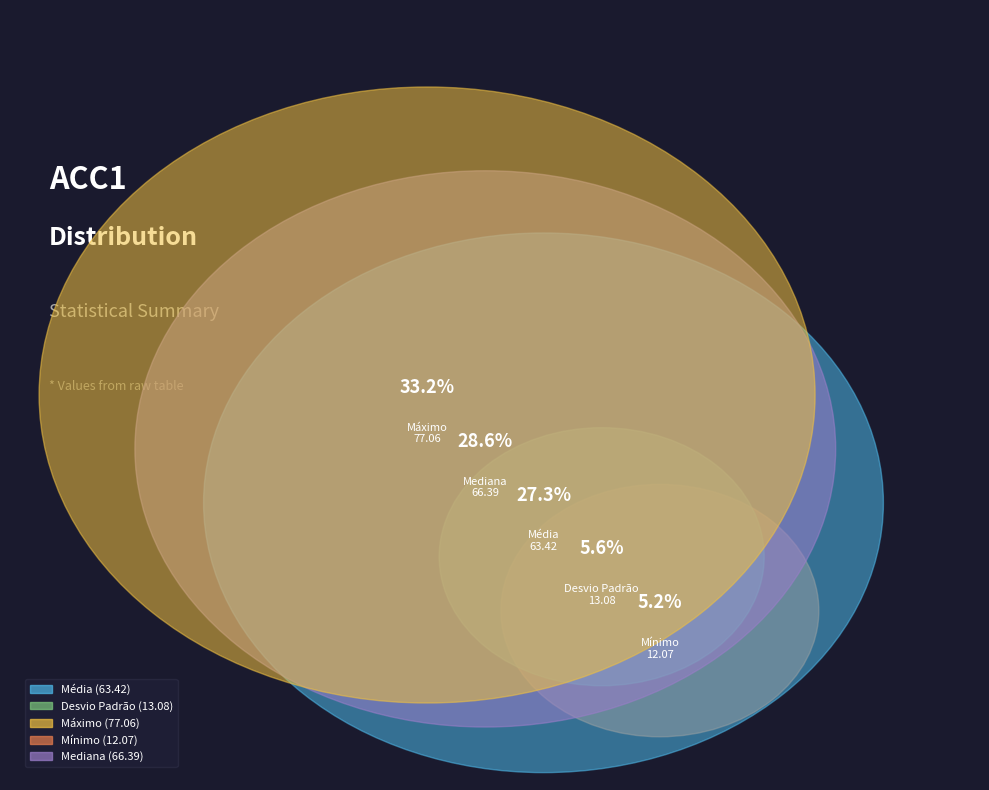

Is there a majority slice in this chart?

No